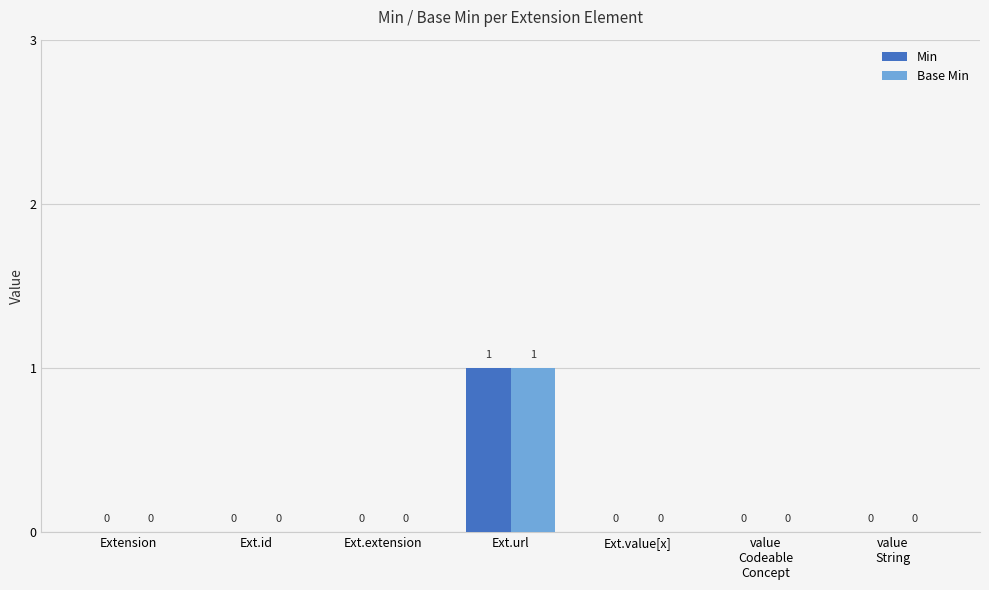

The Base Min series shows 1 at value
String. True or false?

False